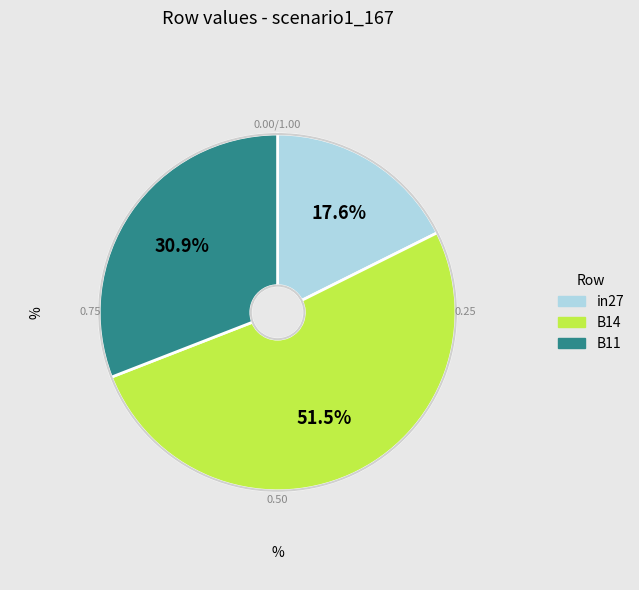

Is the sum of B11 and B14 greater than half?

Yes